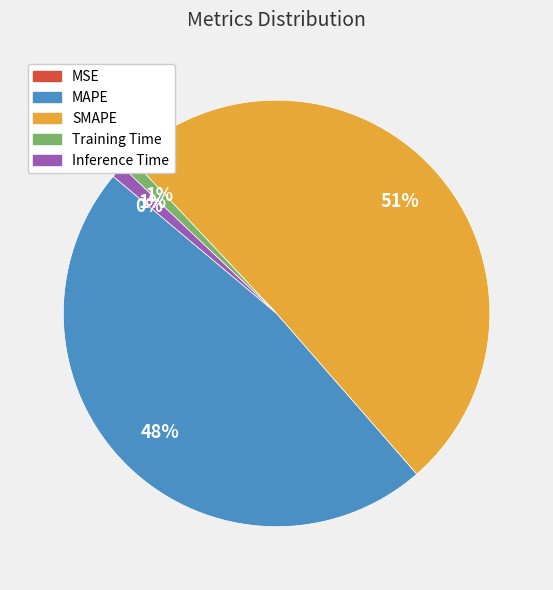

Which slice is the largest?

SMAPE